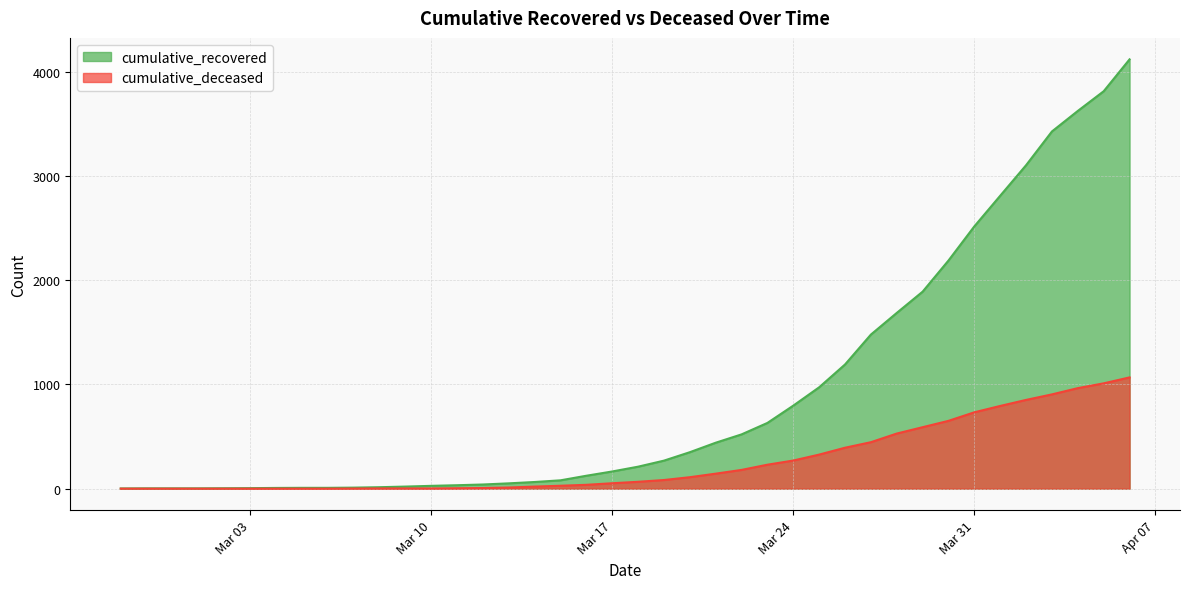

What are all the series names shown in the legend?

cumulative_recovered, cumulative_deceased